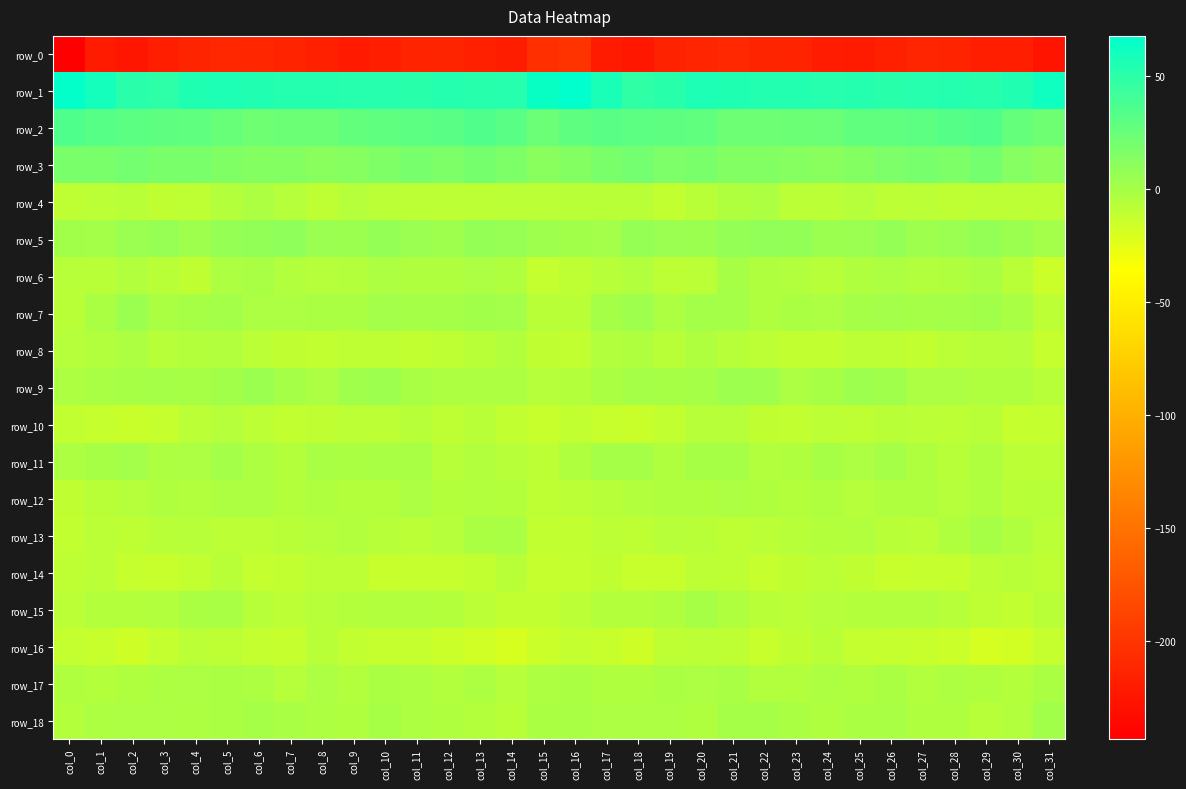

The value of row_1 at col_21 is 54.4. True or false?

True